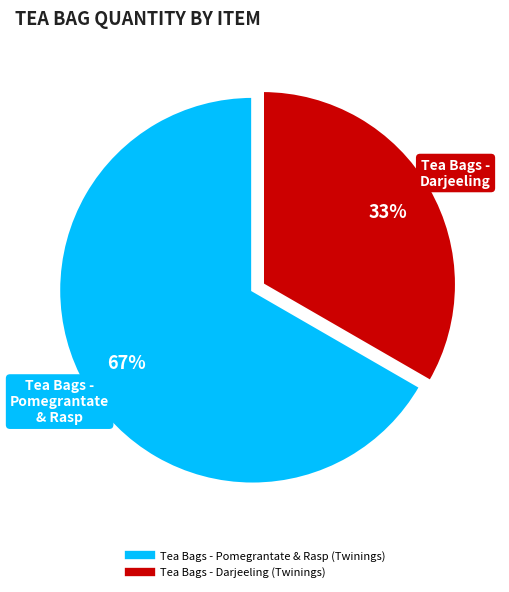

How many segments does this pie chart have?

2